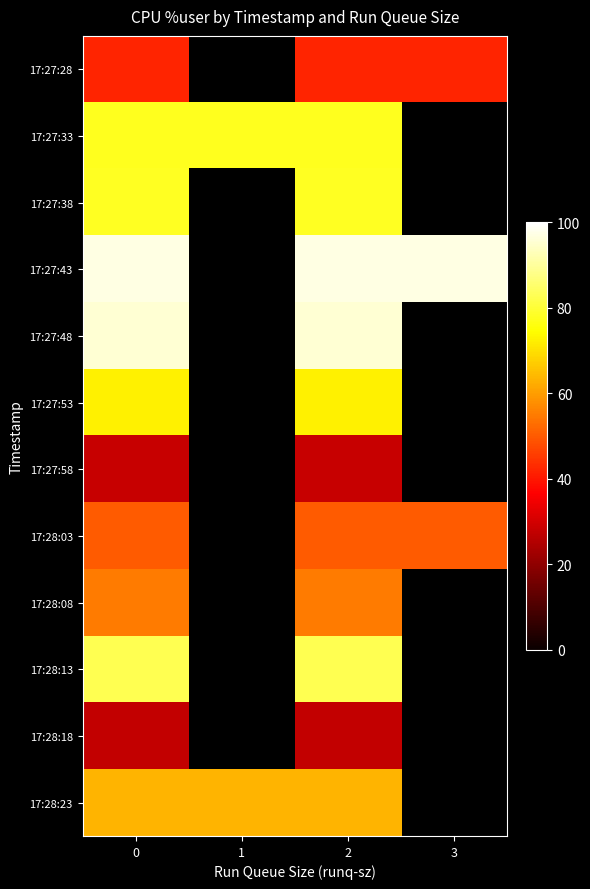

Count the number of categories in the chart.

4